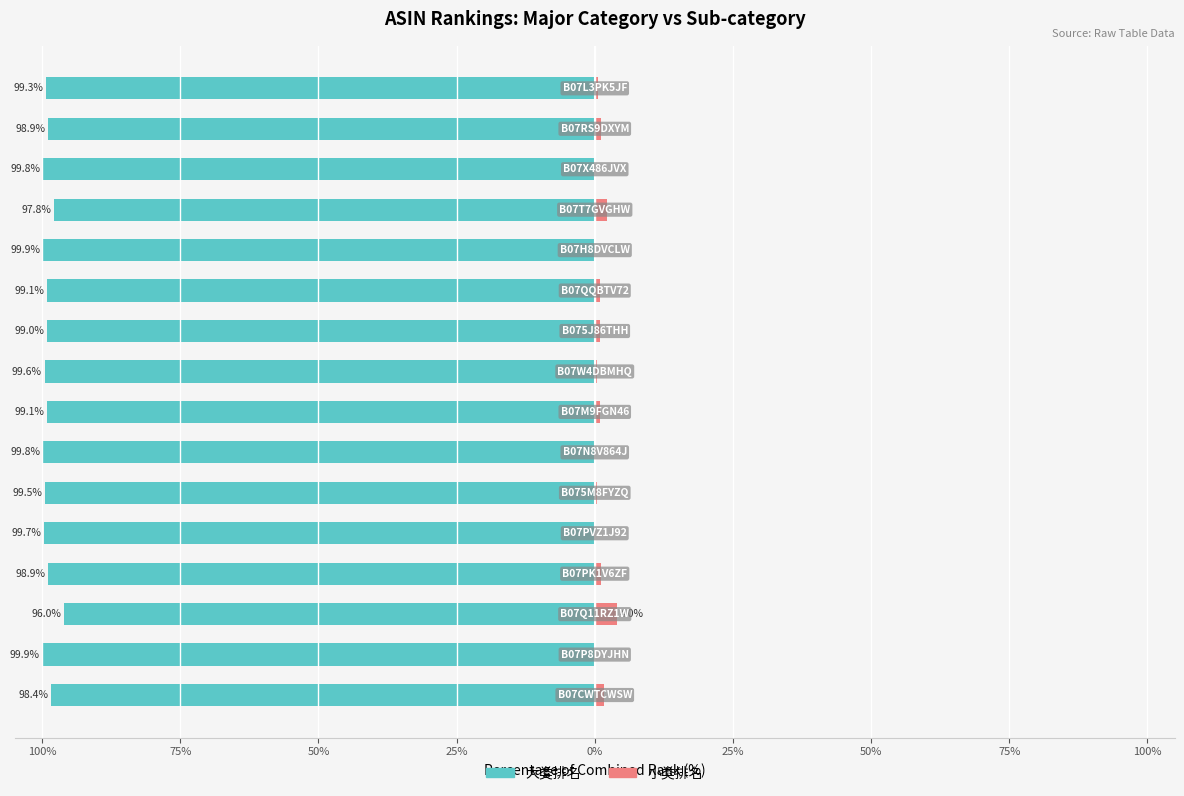

What is the difference between the highest and lowest values at 14?

100.0